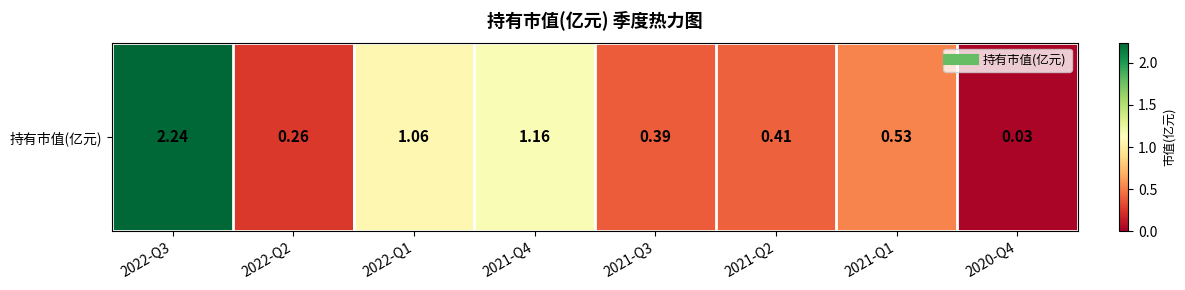

The value at 2020-Q4 is 0.0. True or false?

False